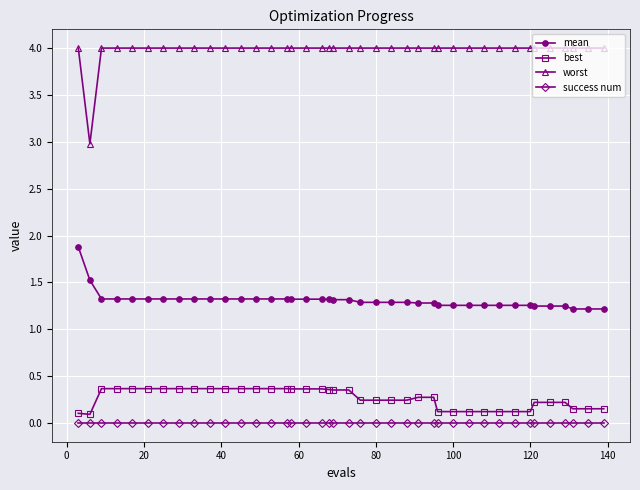

Which series has the largest total across all categories?

worst